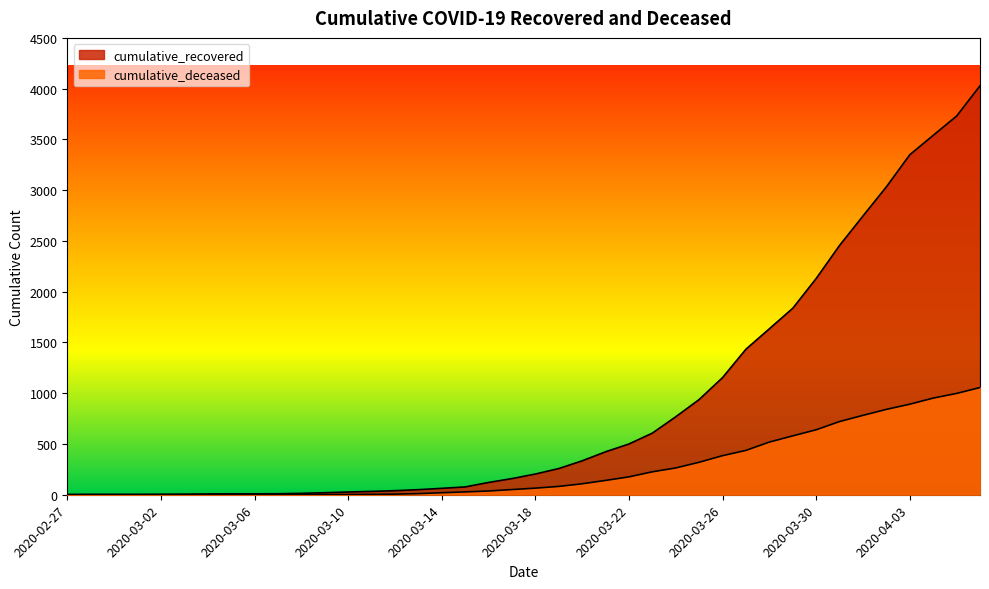

The cumulative_deceased series shows 0 at 2020-03-02. True or false?

True